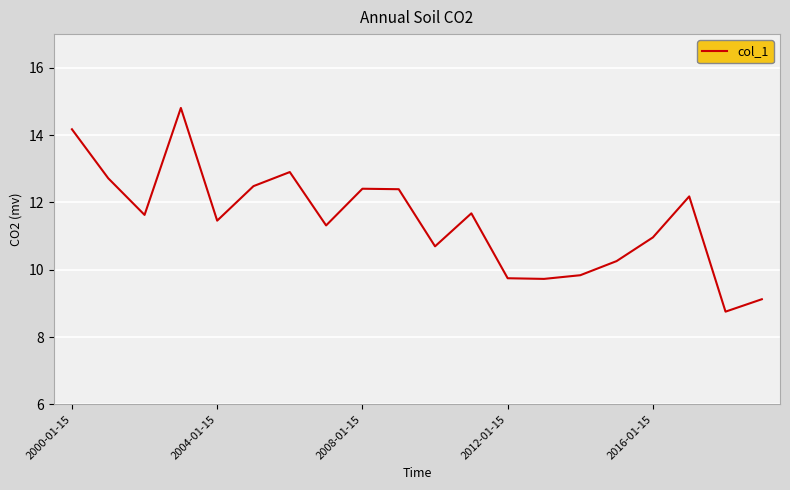

What is the maximum value shown in the chart?

14.8